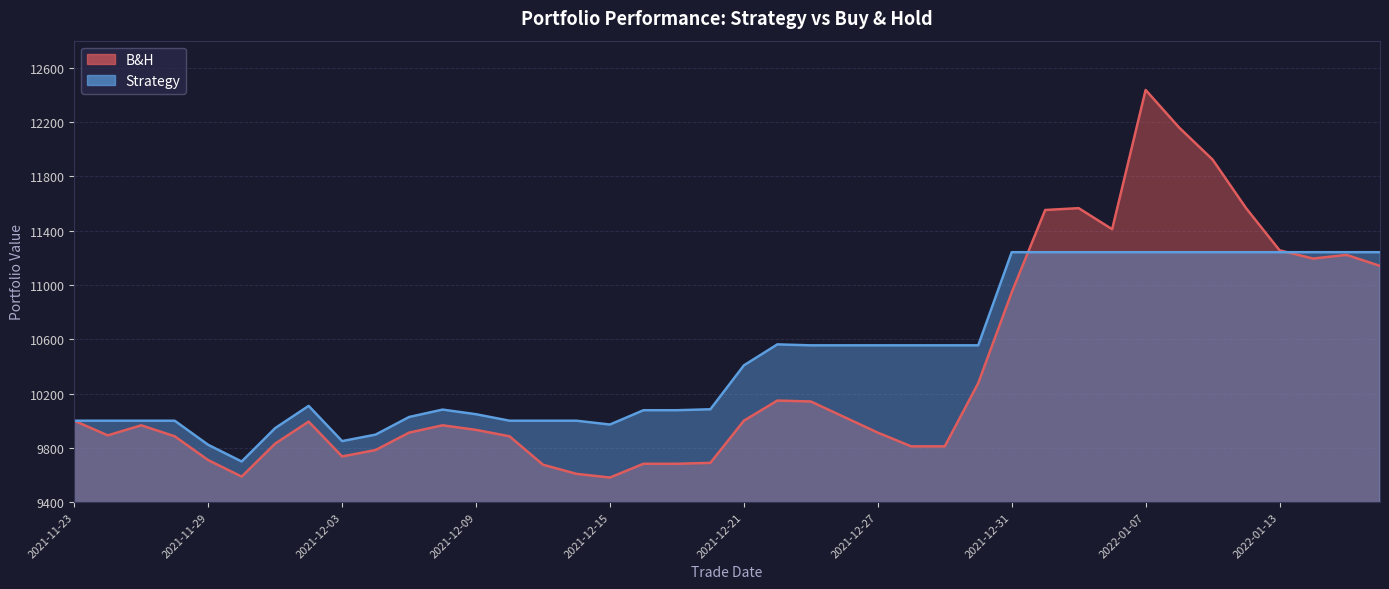

Does the chart display data point markers on the line(s)?

No